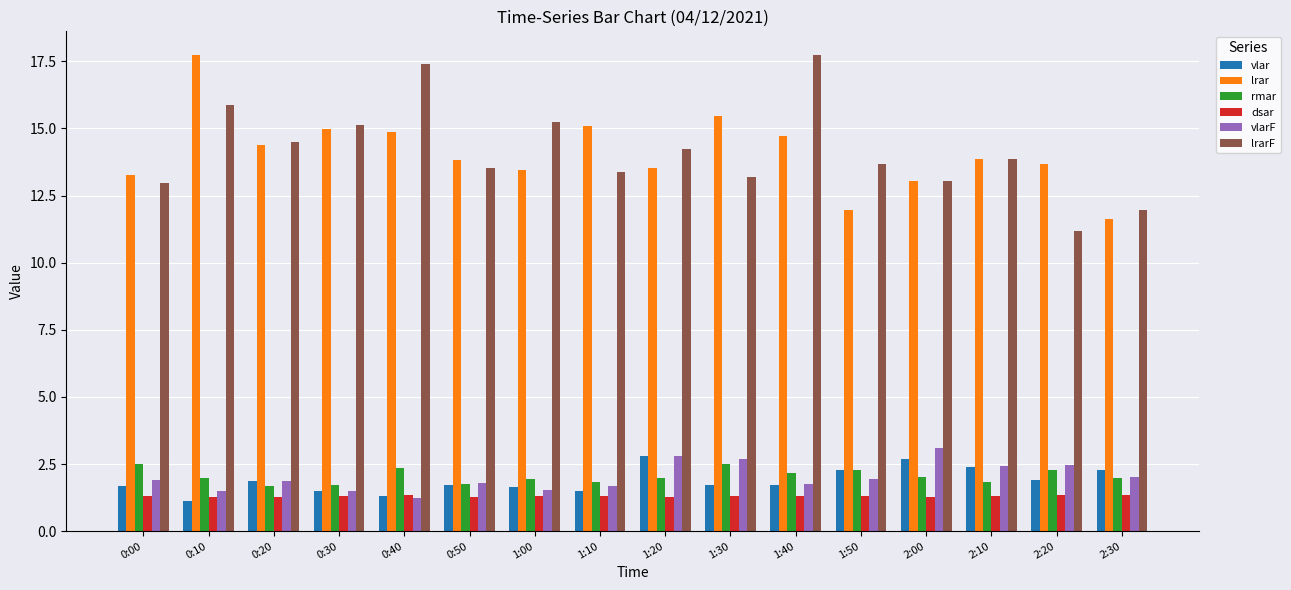

What is the average value of the dsar series?

1.3